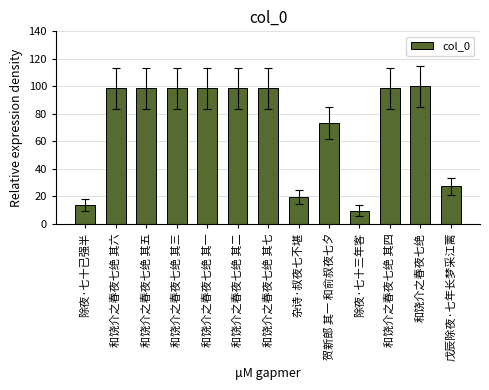

Which category has the lowest value across all series?

除夜·七十三年客